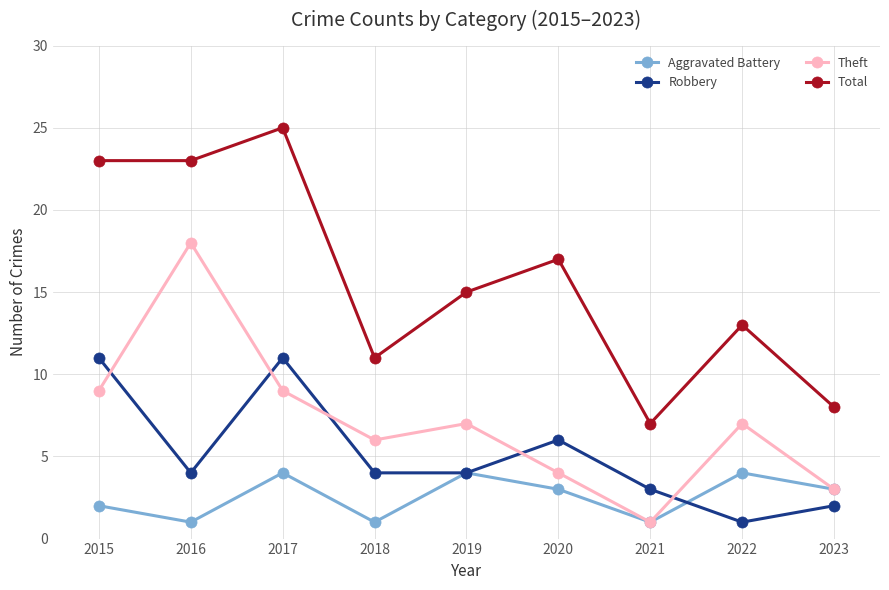

At which category is the sum across all series the highest?

2017